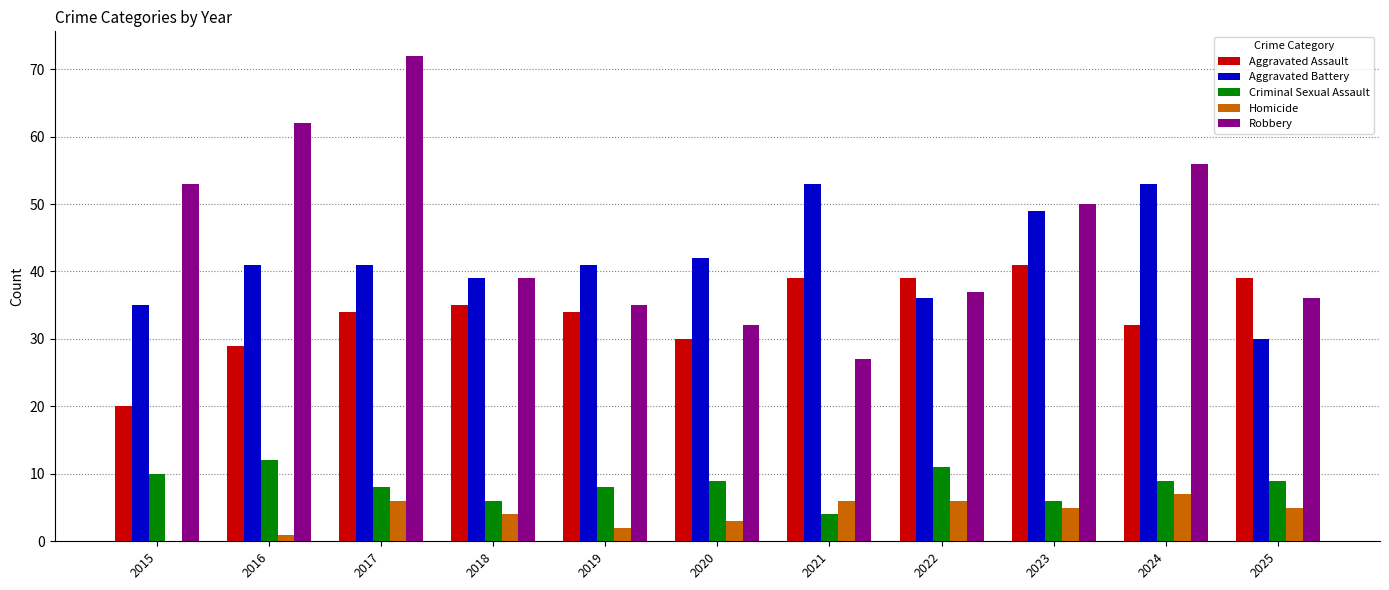

At which label does Aggravated Assault reach its peak?

2023